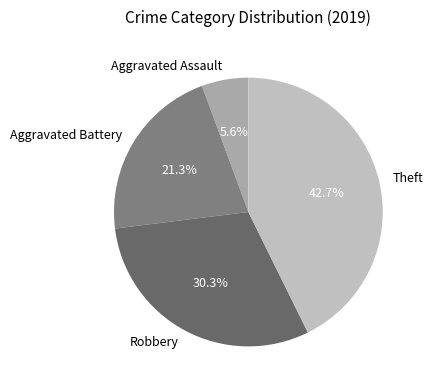

What is the total percentage of Aggravated Assault and Theft?

48.3%